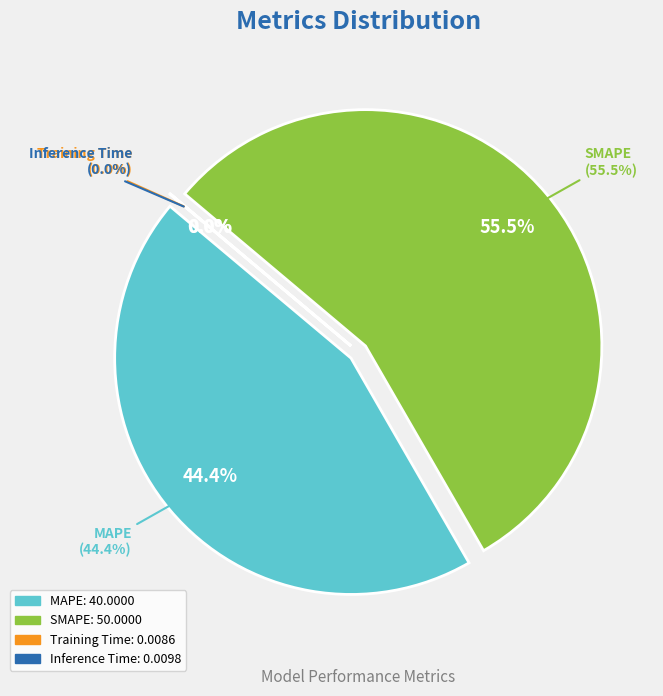

True or false: Training Time accounts for 1% of the total.

False